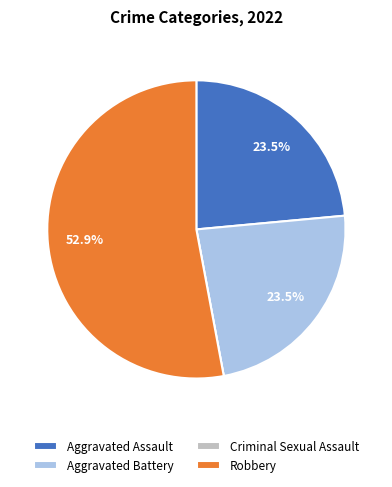

Which category has the biggest portion of the pie?

Robbery